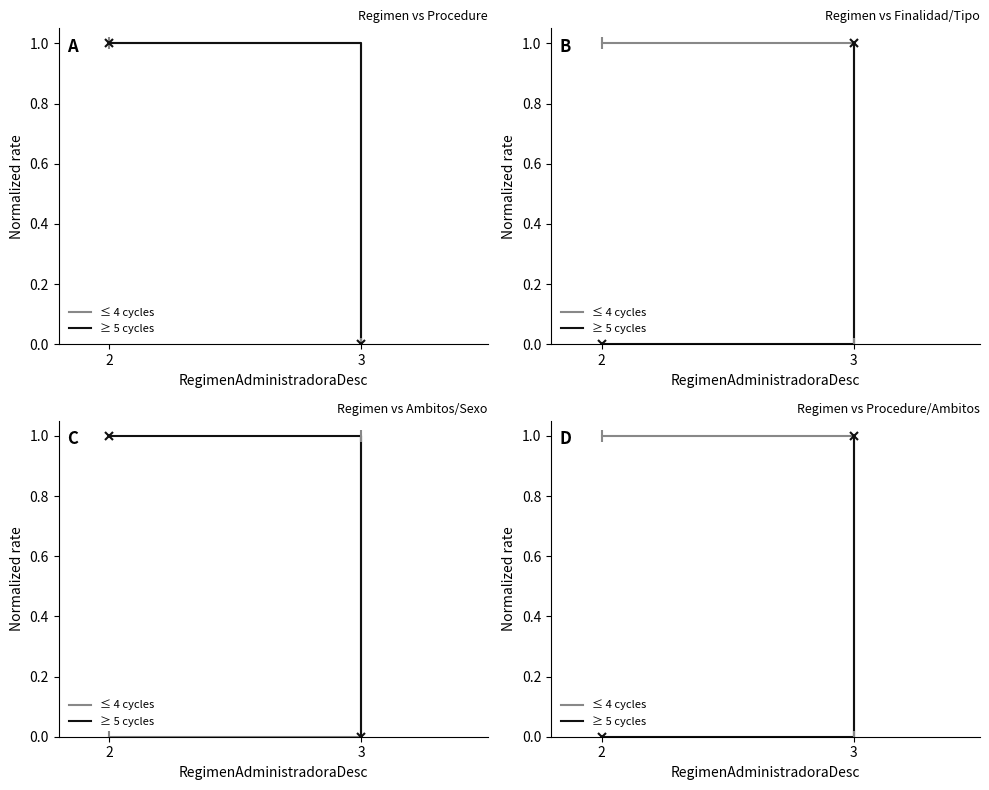

What is the value of the ≤ 4 cycles point at the 1st from the left?

1